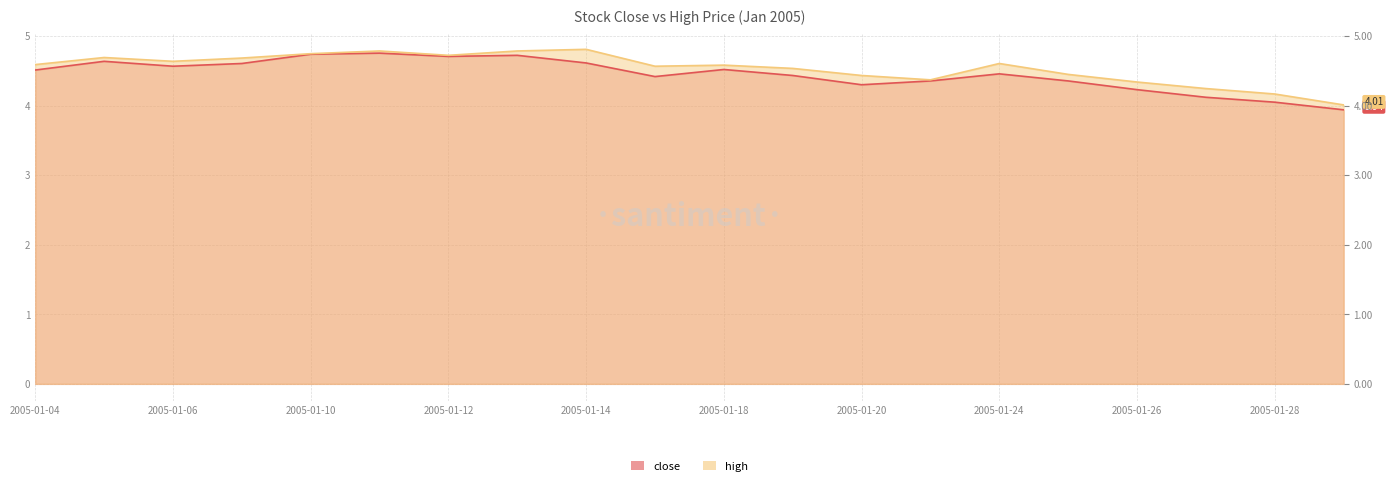

Is the value of close at 2005-01-28 greater than the value of high at 2005-01-04?

No